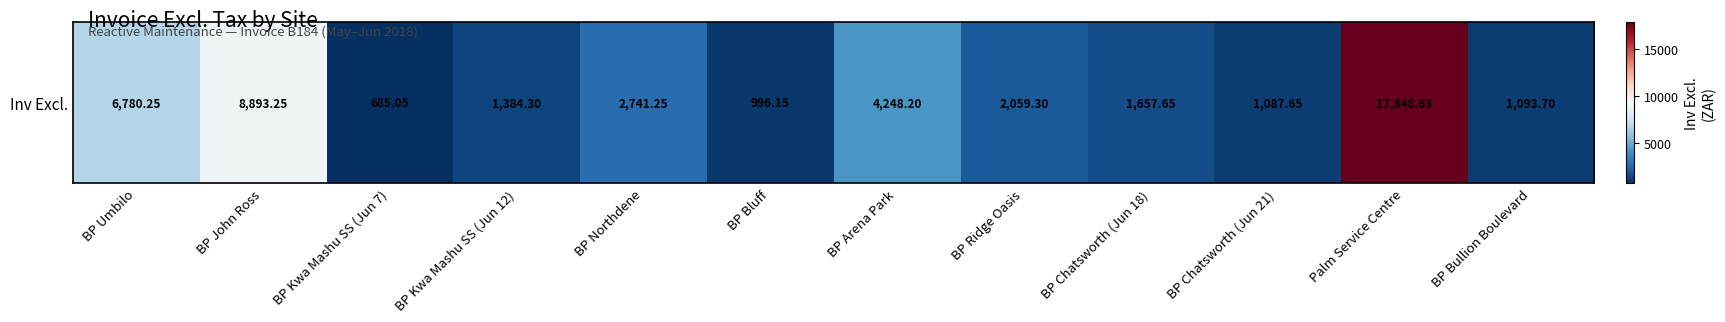

How many values exceed 2059?

6